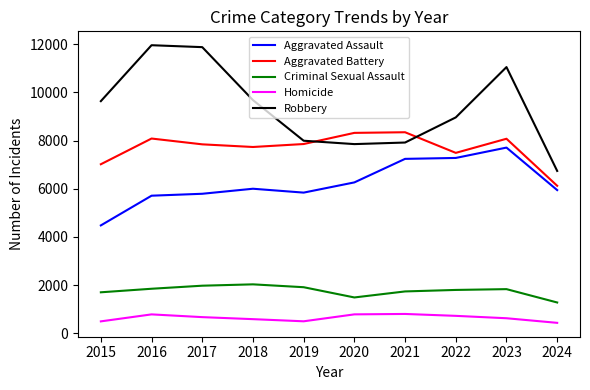

What is the difference between the maximum and minimum values in the Homicide series?

369